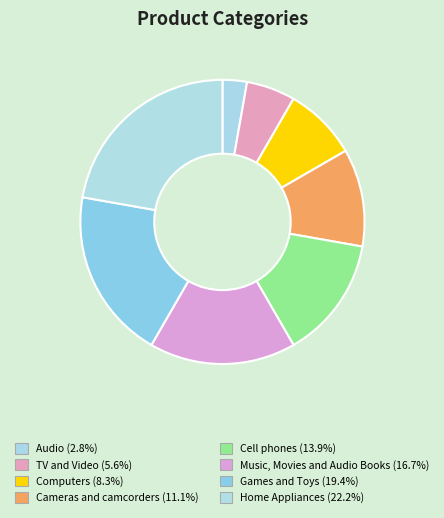

How many segments does this pie chart have?

8